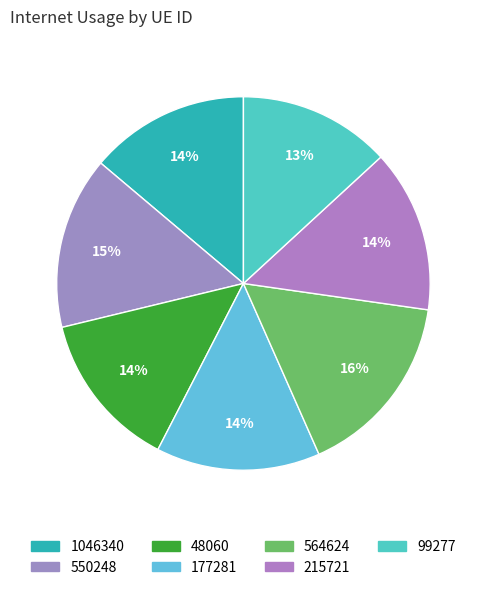

Does 99277 account for over 50% of the chart?

No